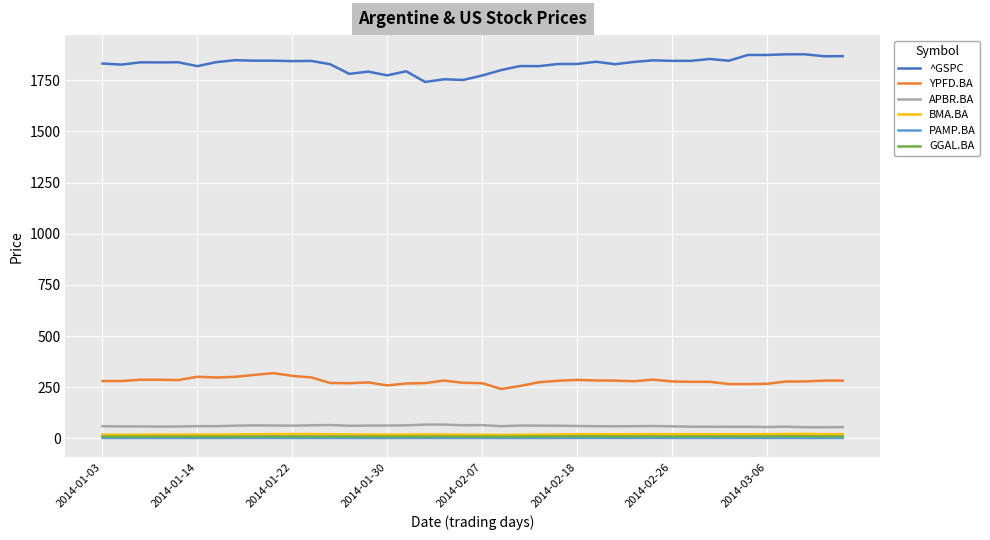

What are all the series names shown in the legend?

^GSPC, YPFD.BA, APBR.BA, BMA.BA, PAMP.BA, GGAL.BA